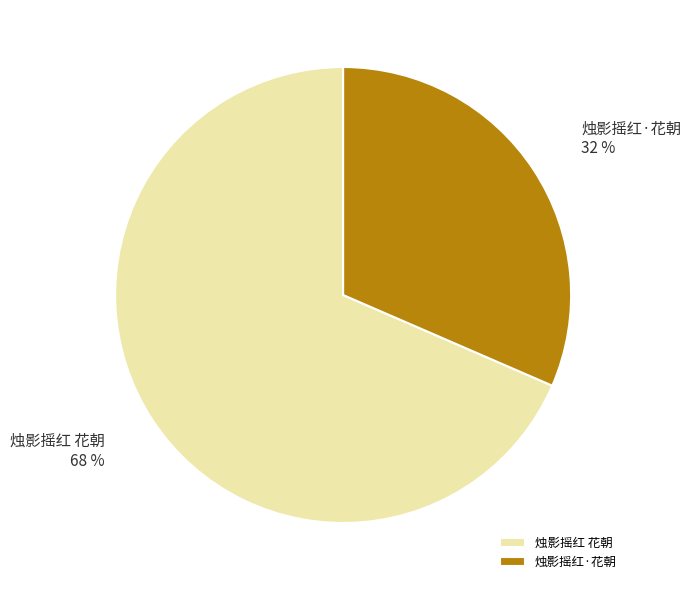

Which category has the smallest portion of the pie?

烛影摇红·花朝